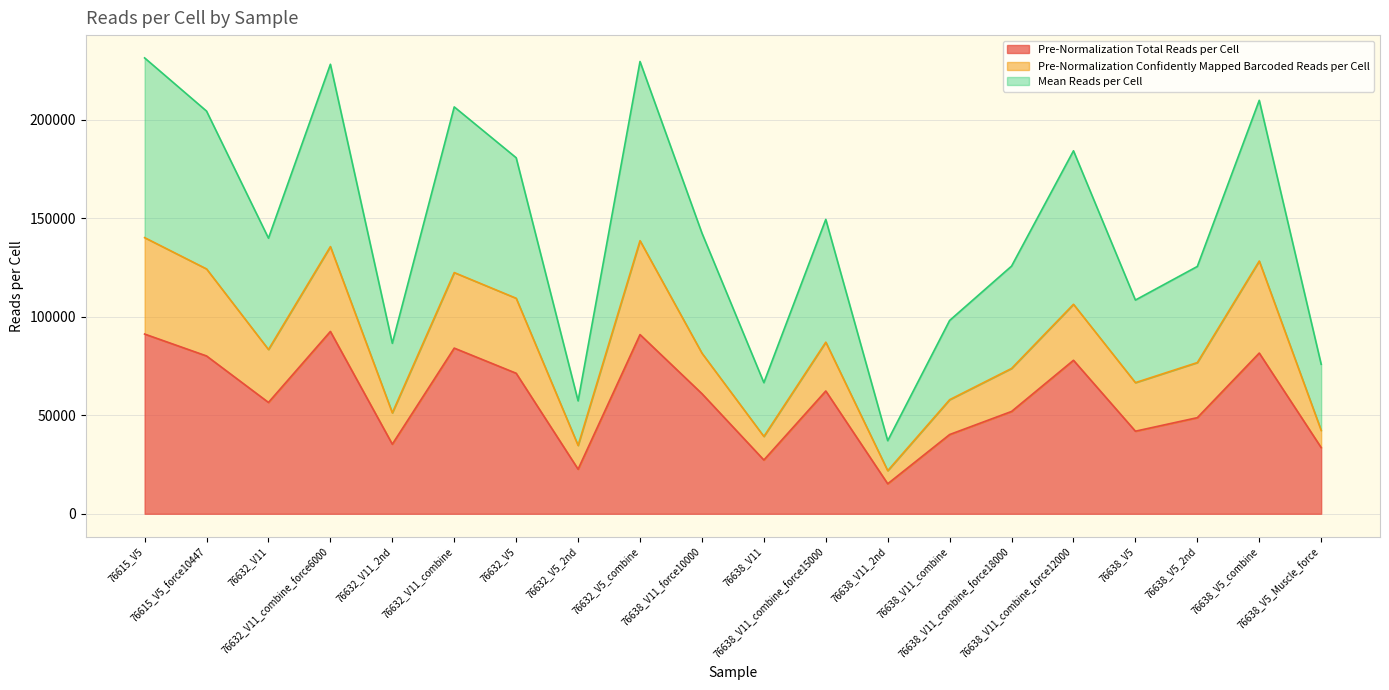

True or false: Pre-Normalization Total Reads per Cell and Mean Reads per Cell cross at least once.

False